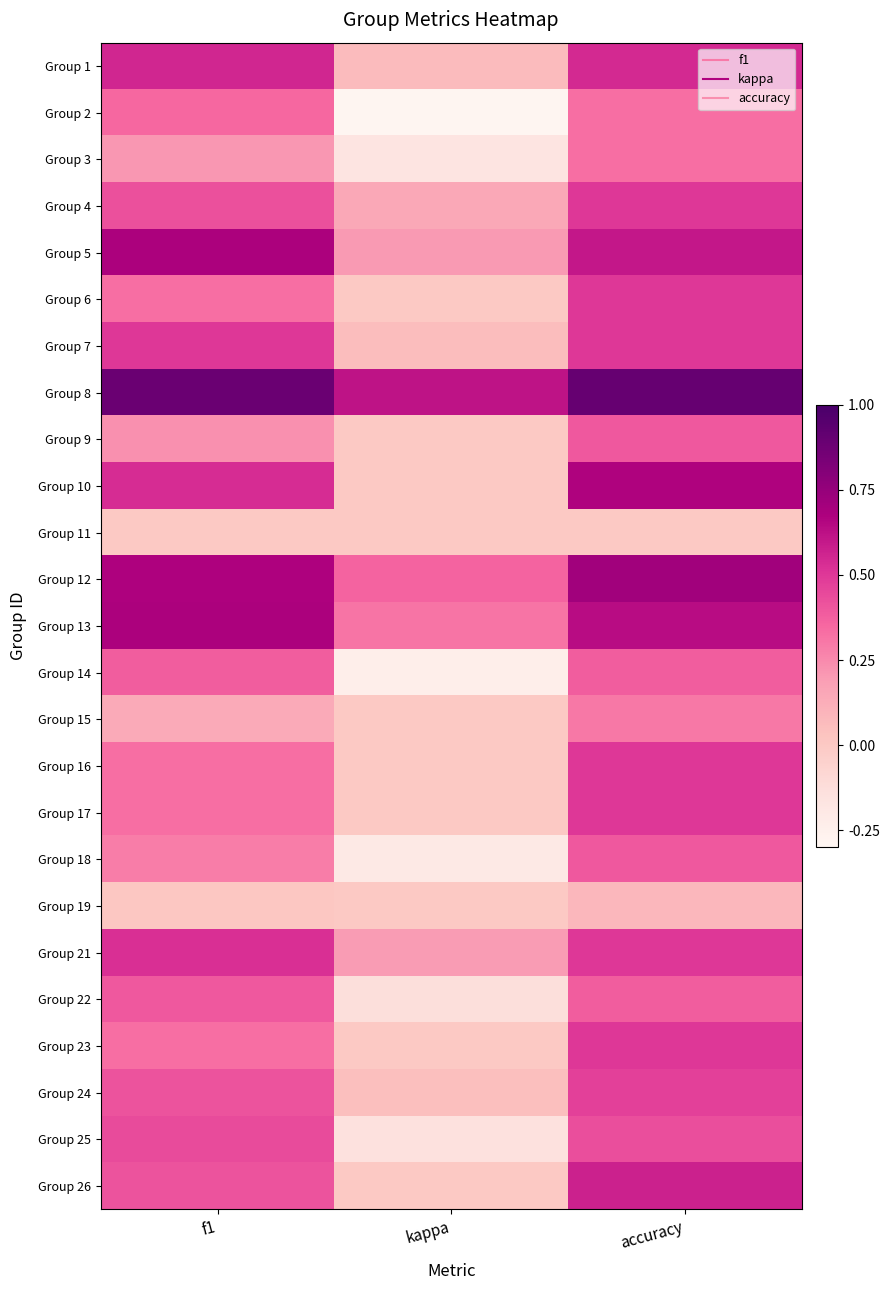

At which category is the sum across all series the highest?

accuracy